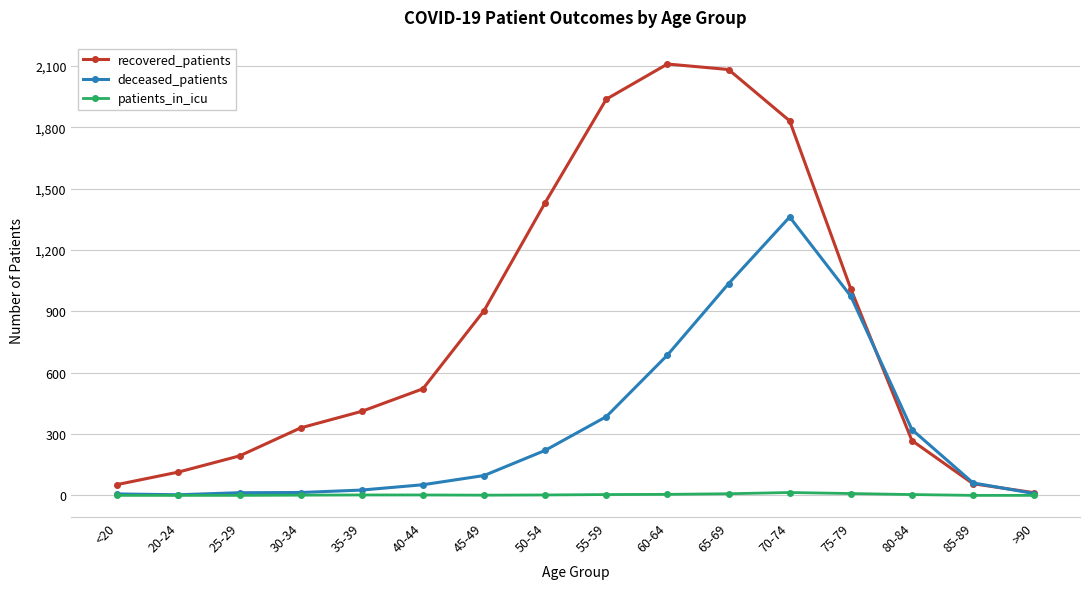

What is the difference between the maximum and second lowest values in the patients_in_icu series?

14